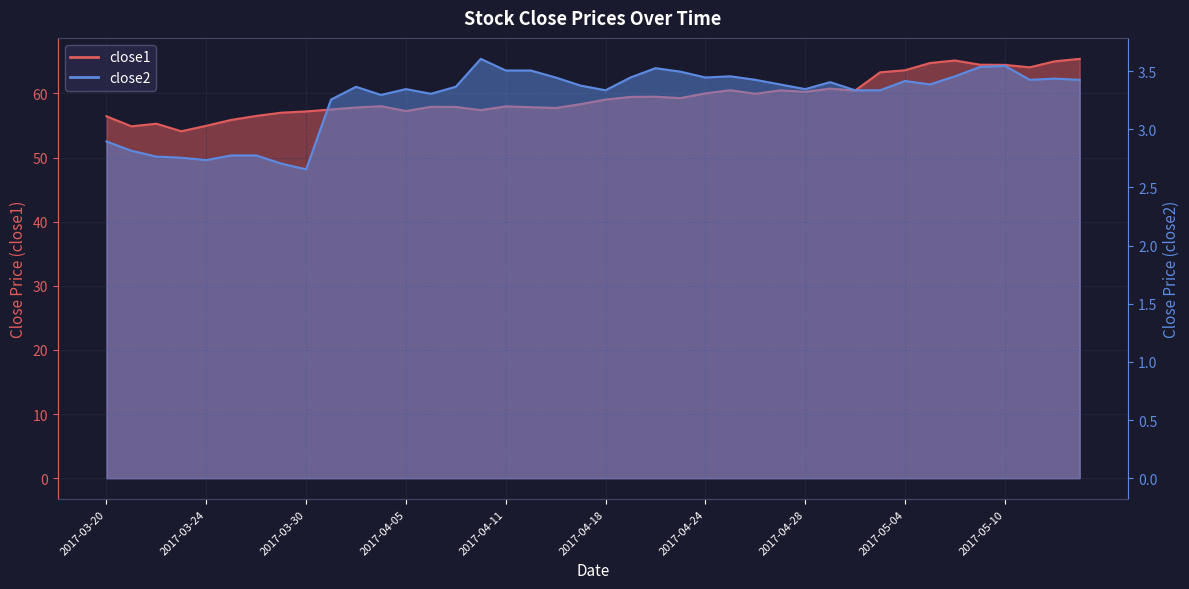

What is the label of the 35th point from the right?

2017-03-27